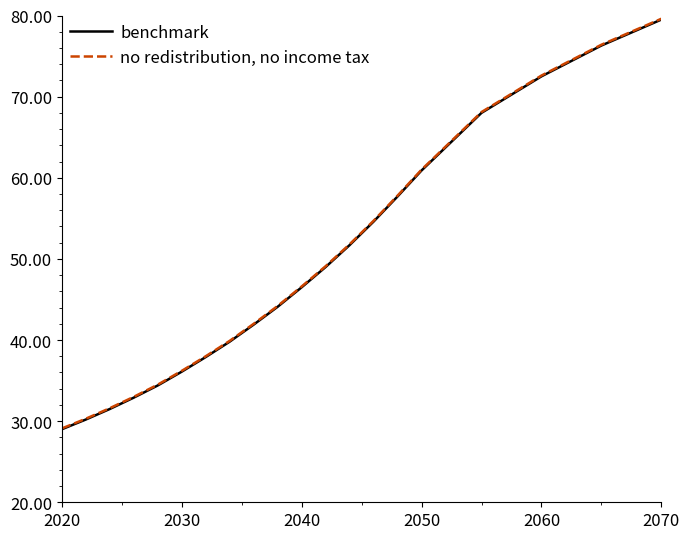

List the series in order of their overall mean, highest first.

no redistribution, no income tax, benchmark